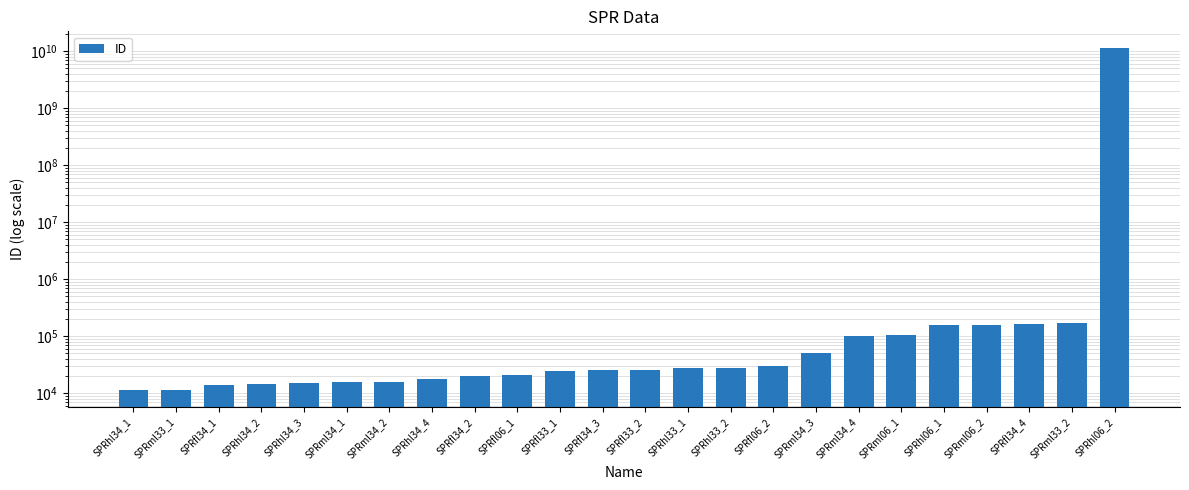

The value at SPRhl06_2 is 6838987778. True or false?

False